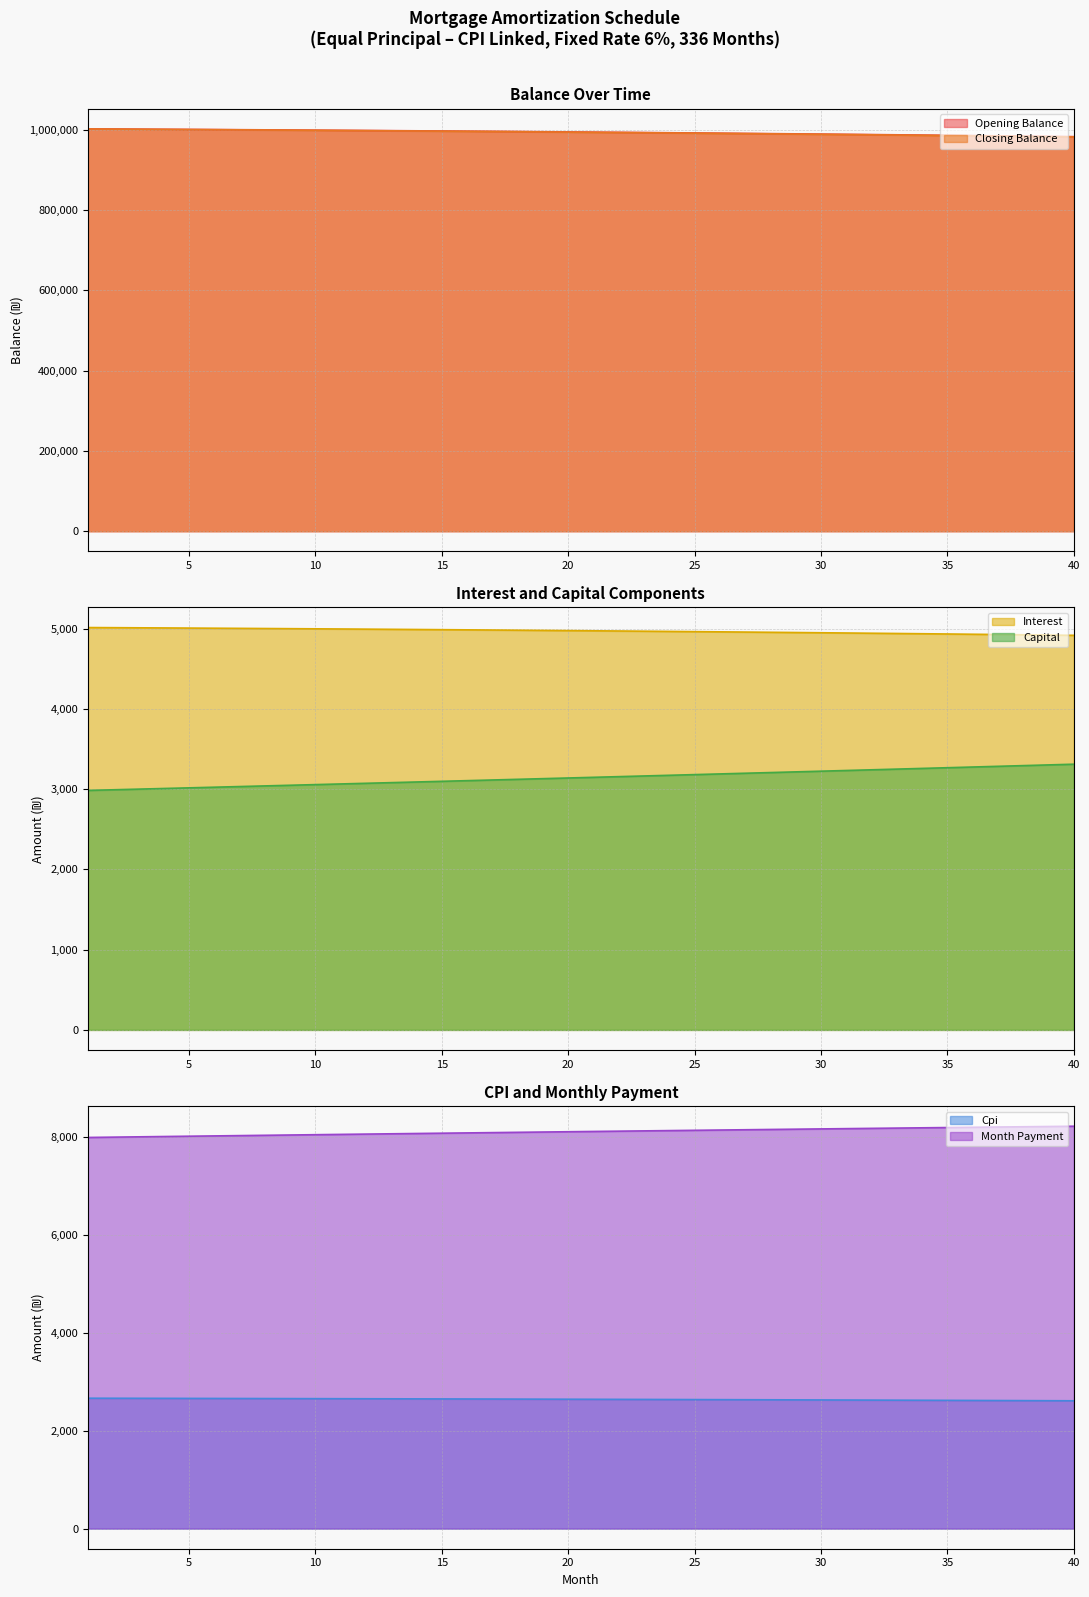

True or false: closing_balance and opening_balance cross at least once.

False